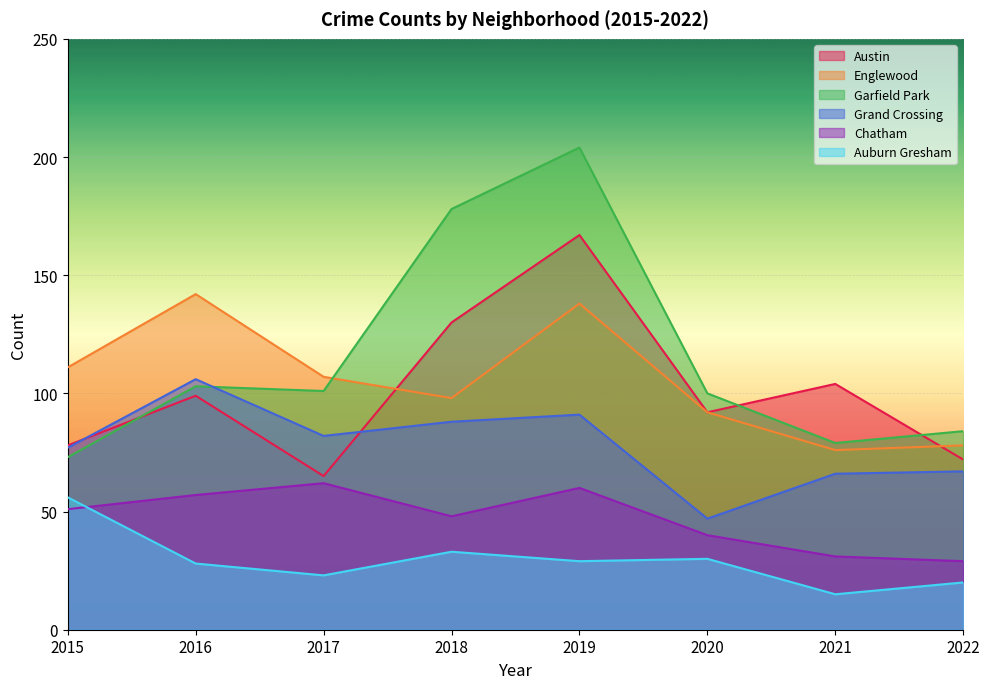

True or false: Grand Crossing has a value of 66 at 2021.

True